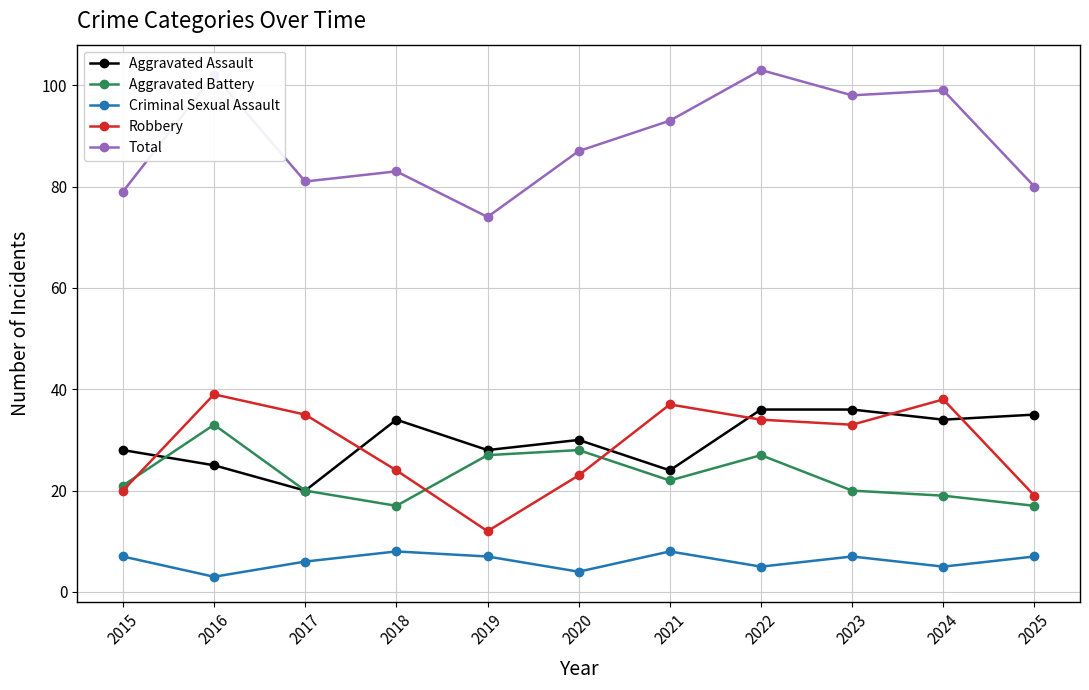

How many distinct data groups are displayed?

5